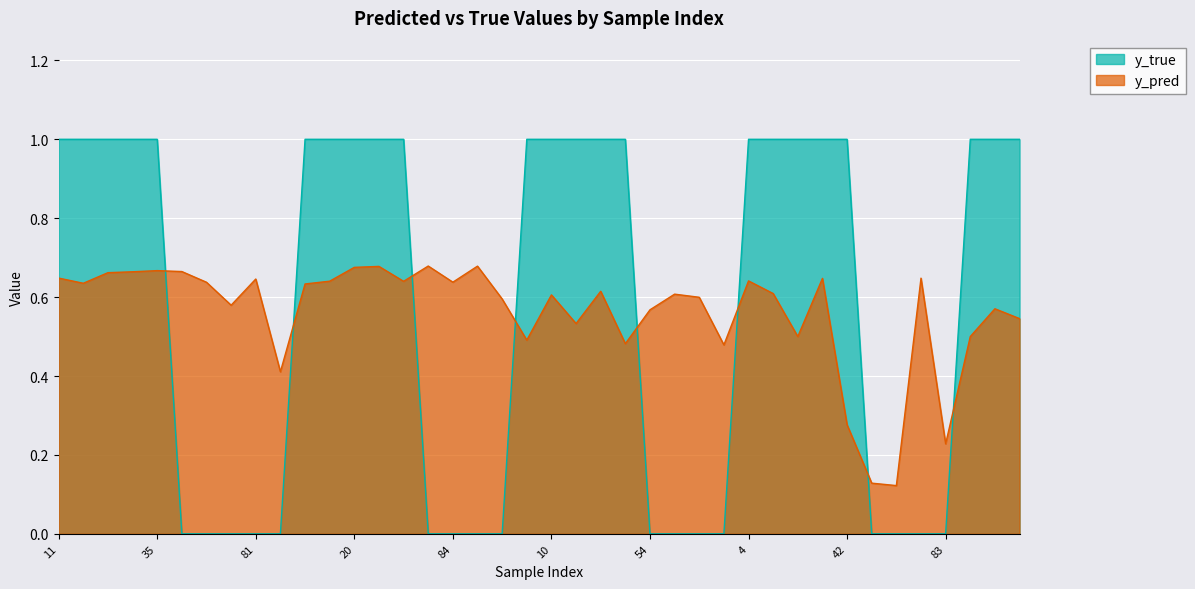

How many series are shown in this chart?

2